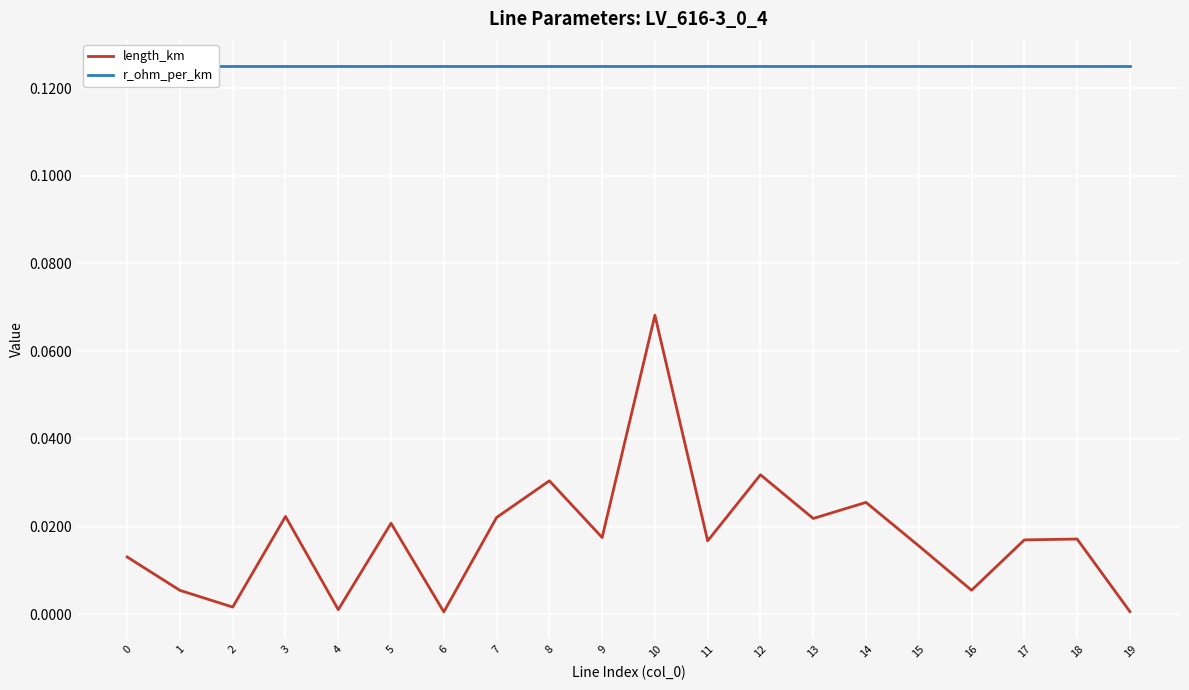

Rank the series at 6 from highest to lowest value.

r_ohm_per_km, length_km